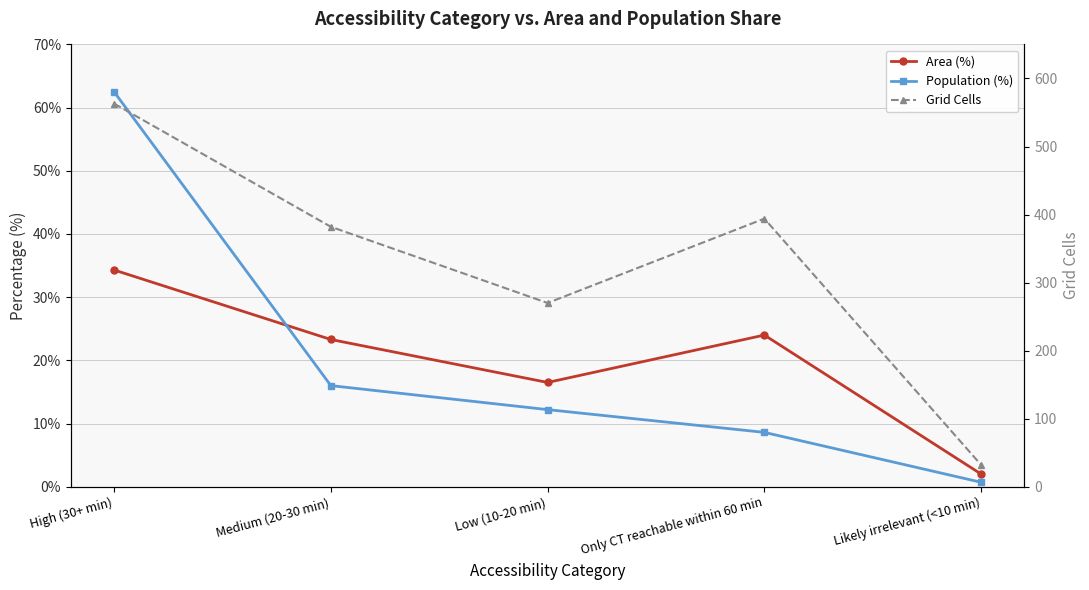

Is the value of Area (%) at Only CT reachable within 60 min greater than the value of Population (%) at High (30+ min)?

No